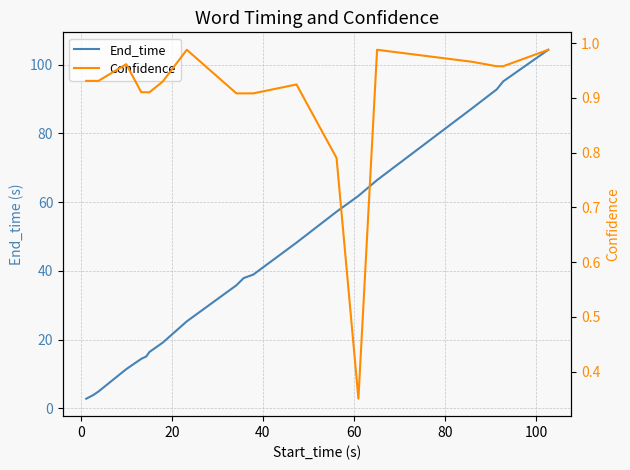

What is the minimum value for End_time?

2.8